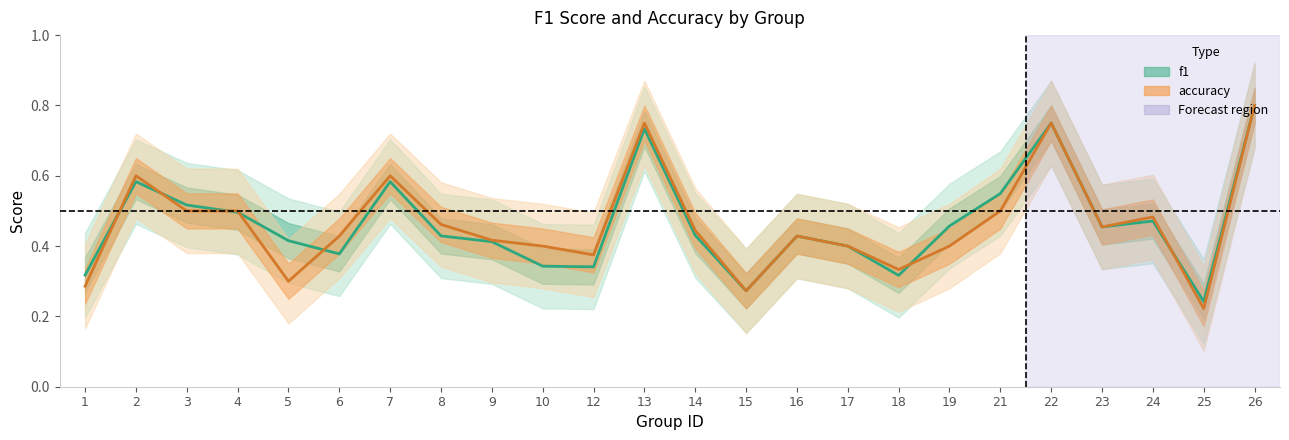

What are all the series names shown in the legend?

f1, accuracy